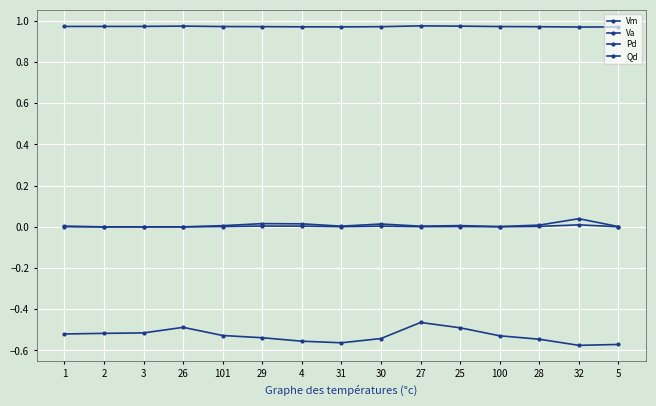

Reading right to left, what are all the values shown in this chart?

Vm: 5=1.0	32=1.0	28=1.0	100=1.0	25=1.0	27=1.0	30=1.0	31=1.0	4=1.0	29=1.0	101=1.0	26=1.0	3=1.0	2=1.0	1=1.0
Va: 5=-0.6	32=-0.6	28=-0.5	100=-0.5	25=-0.5	27=-0.5	30=-0.5	31=-0.6	4=-0.6	29=-0.5	101=-0.5	26=-0.5	3=-0.5	2=-0.5	1=-0.5
Pd: 5=0.0	32=0.0	28=0.0	100=0.0	25=0.0	27=0.0	30=0.0	31=0.0	4=0.0	29=0.0	101=0.0	26=0.0	3=0.0	2=0.0	1=0.0
Qd: 5=0.0	32=0.0	28=0.0	100=0.0	25=0.0	27=0.0	30=0.0	31=0.0	4=0.0	29=0.0	101=0.0	26=0.0	3=0.0	2=0.0	1=0.0